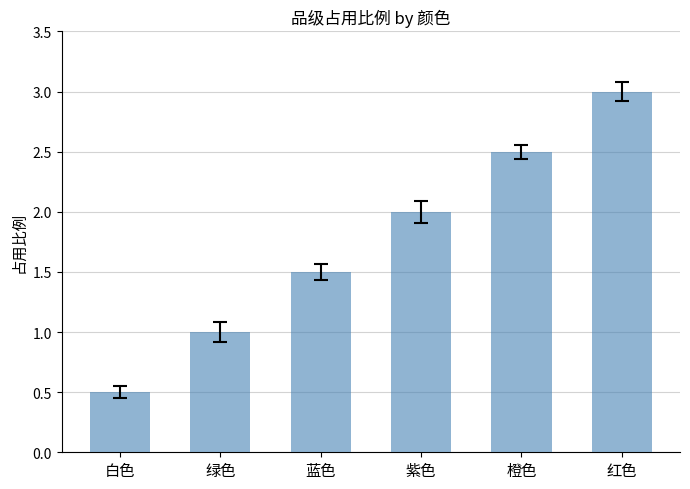

Reading left to right, what are all the values shown in this chart?

白色=0.5	绿色=1.0	蓝色=1.5	紫色=2.0	橙色=2.5	红色=3.0